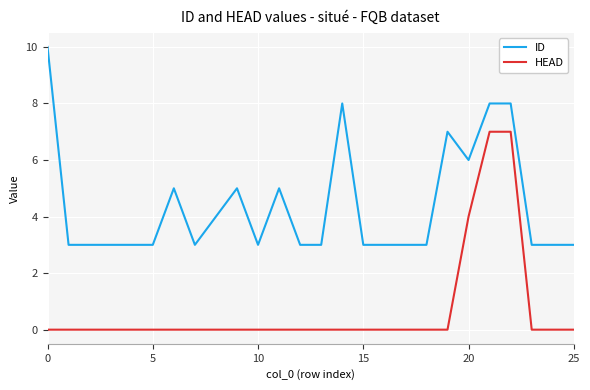

List the series in order of their overall mean, highest first.

ID, HEAD